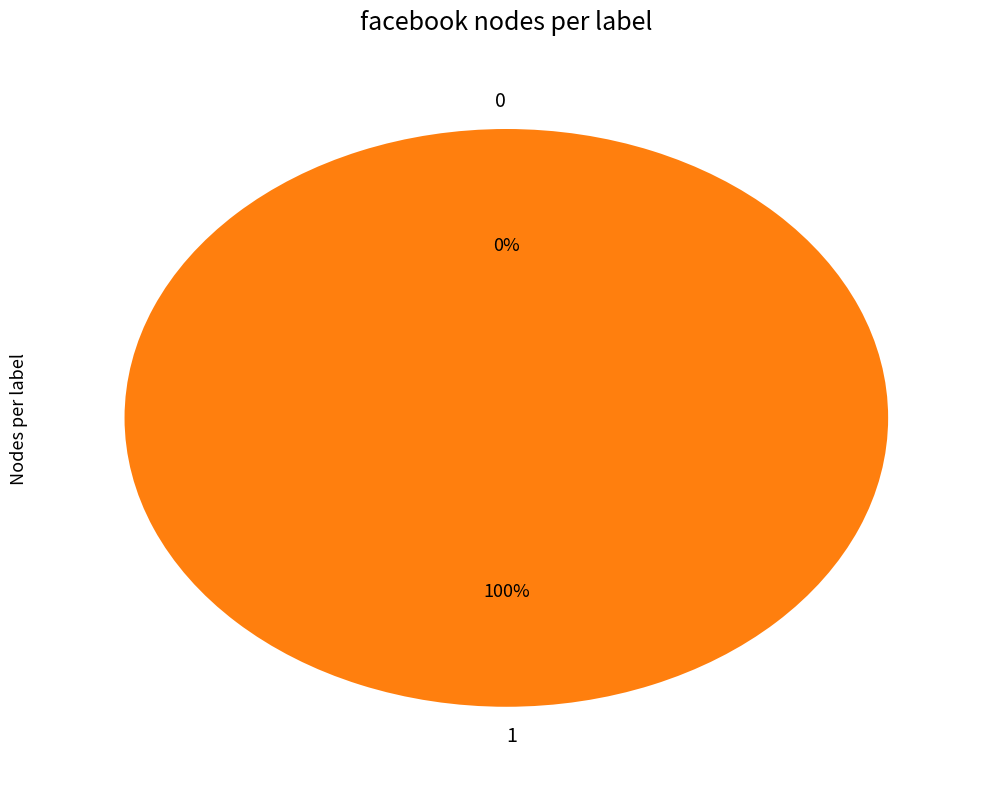

Which slice is the largest?

1